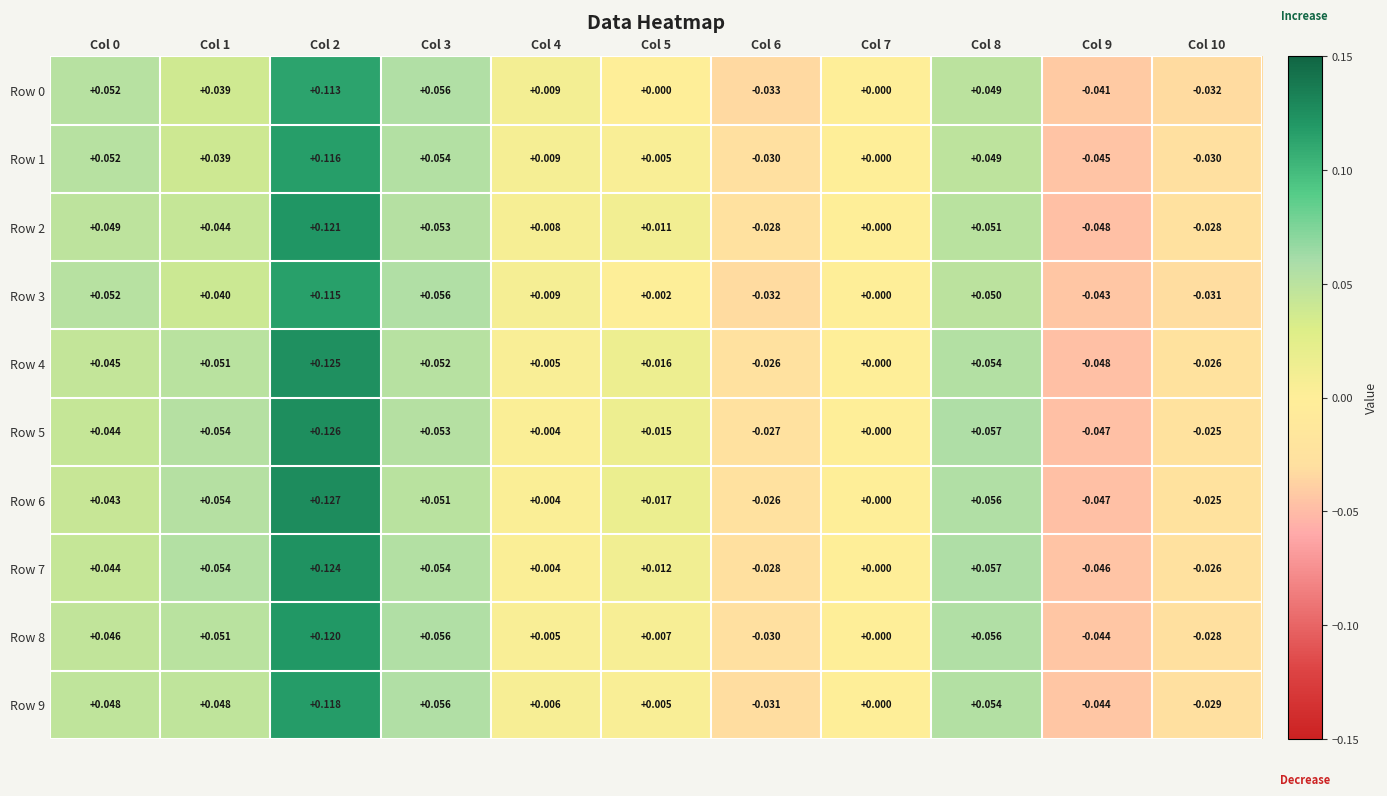

Is the value of Row 8 at Col 7 greater than the value of Row 5 at Col 0?

No